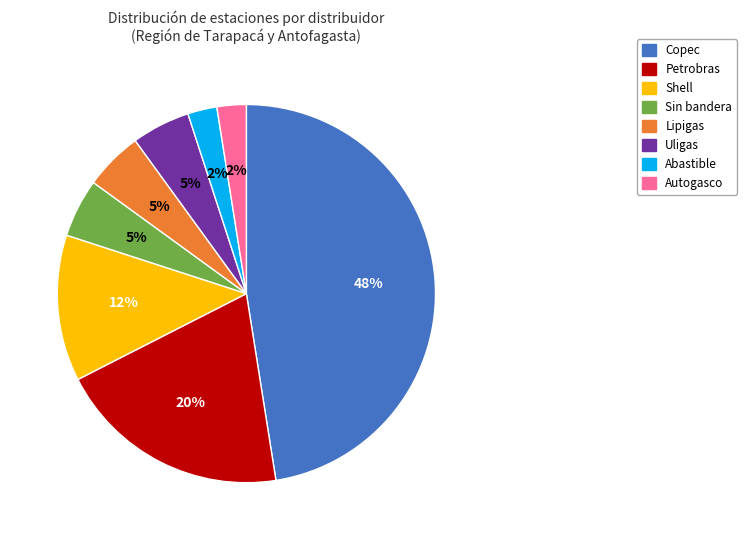

To the nearest percent, what is the average slice percentage?

12%